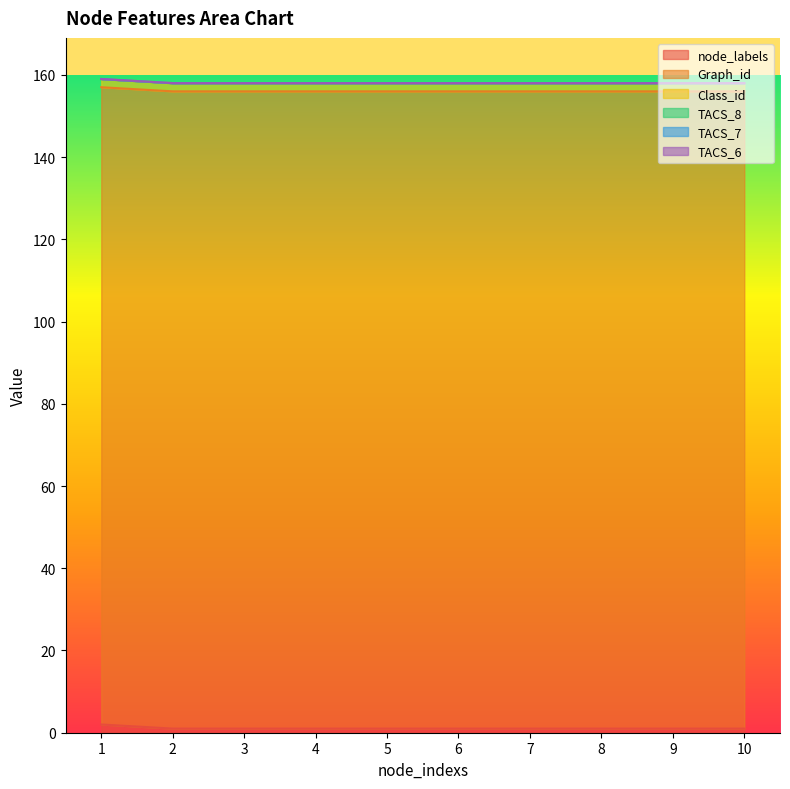

At how many categories does at least one series exceed 36?

10